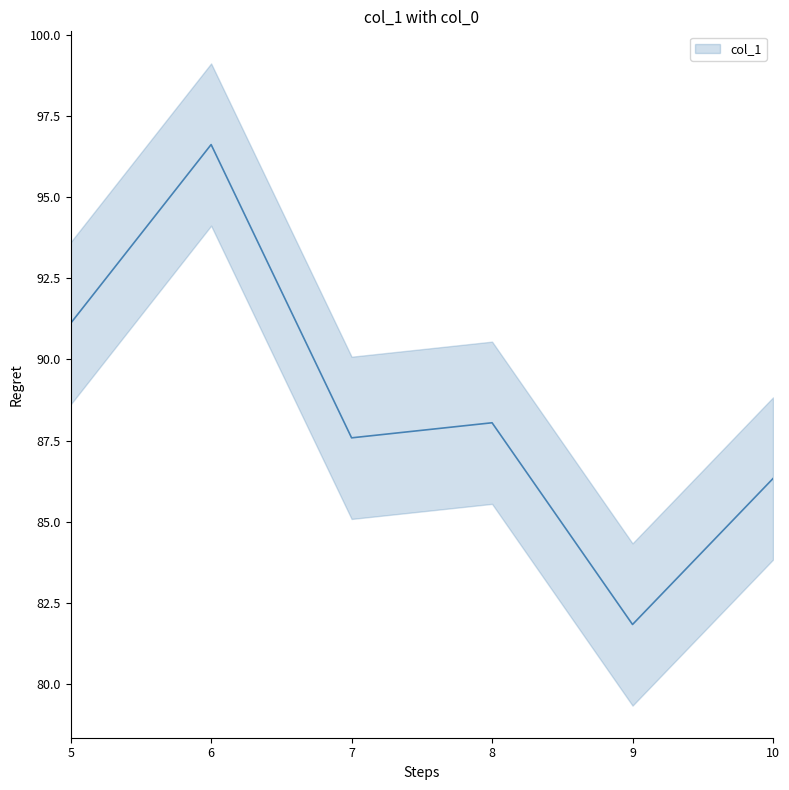

What is the value of the 4th point from the left?

88.0